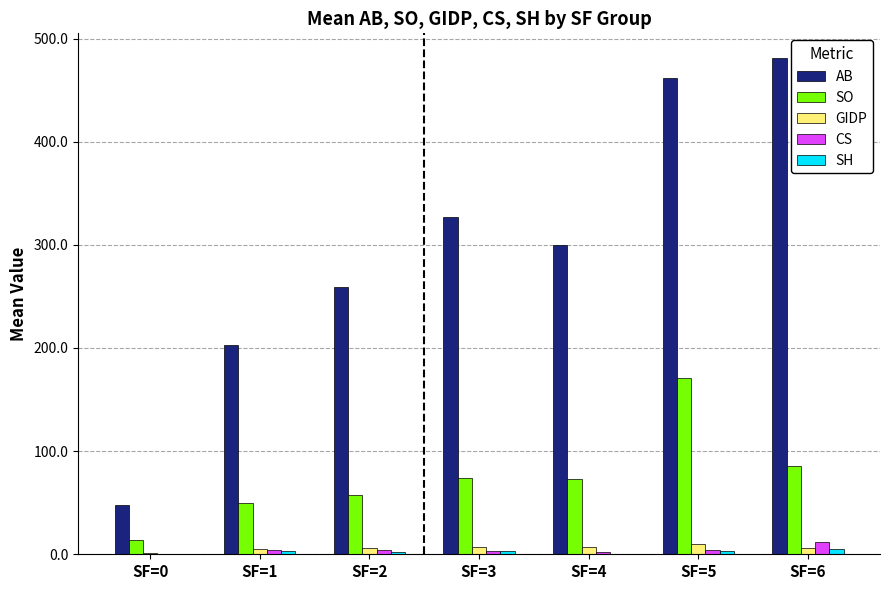

Which series has the largest total across all categories?

AB